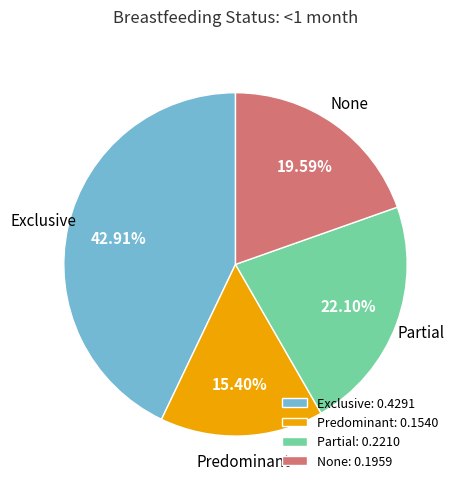

Which category has the biggest portion of the pie?

Exclusive